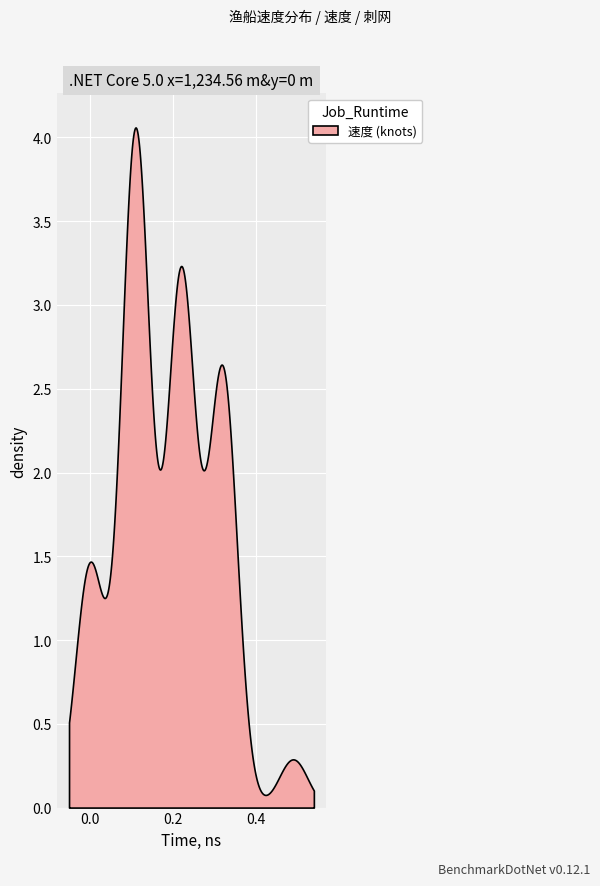

Count the number of categories in the chart.

500